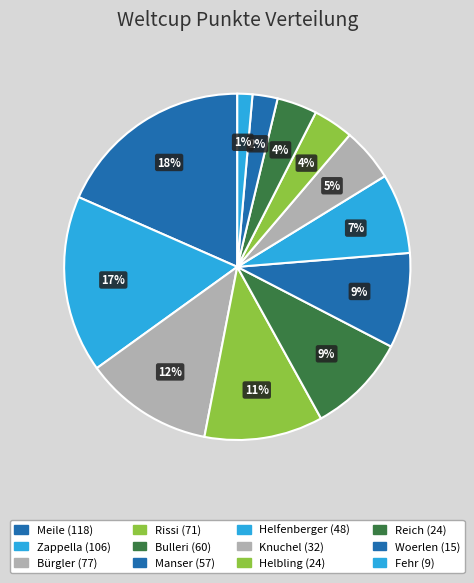

How many slices are in this pie chart?

12